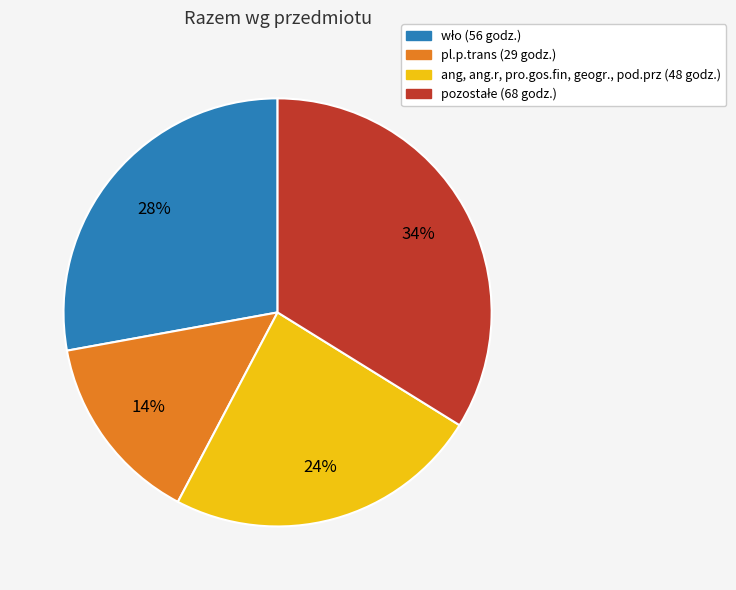

Does any single category account for the majority?

No